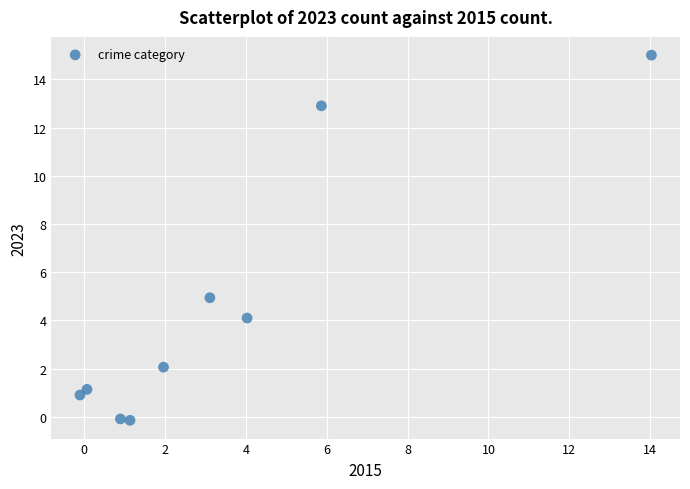

What is the range of X values (max minus min)?

14.1